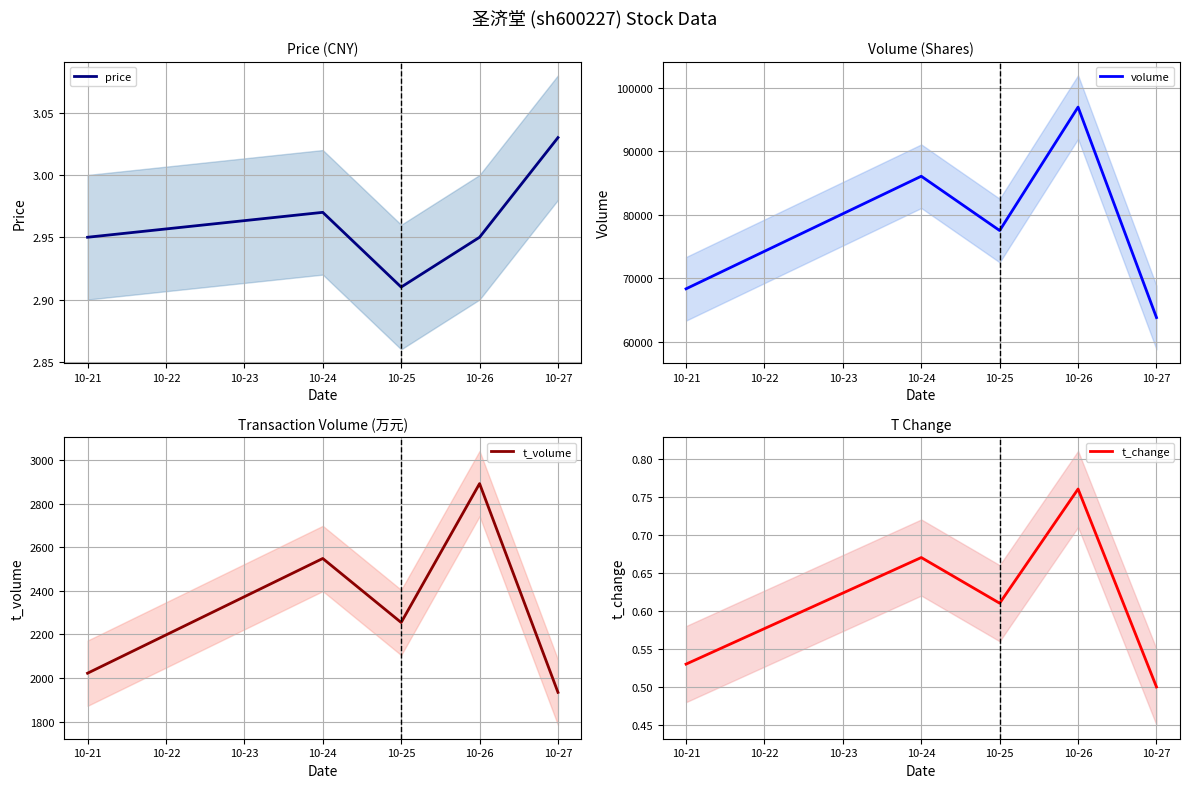

Where is the first local minimum for volume?

10-25